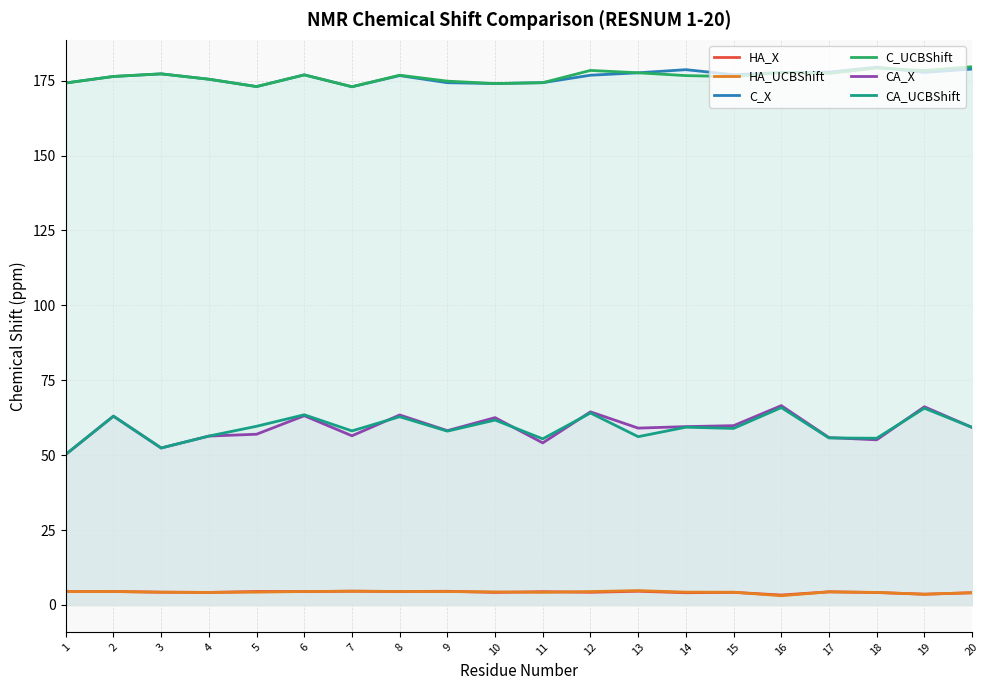

List the labels in order of HA_X value, largest first.

7, 13, 9, 8, 2, 5, 6, 1, 11, 17, 3, 12, 15, 4, 10, 18, 14, 20, 19, 16